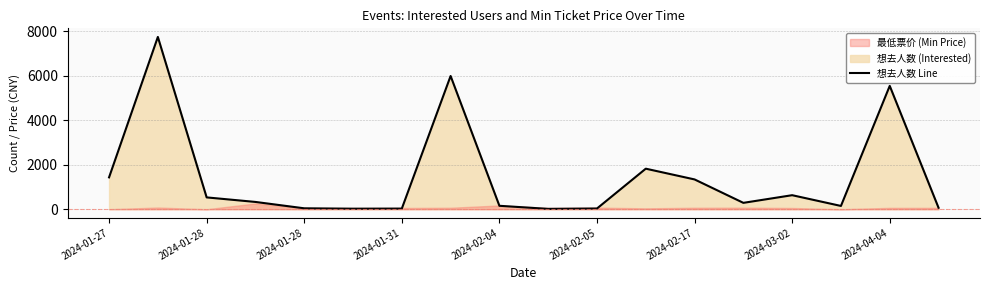

What is the ratio of the value at 17 to the value at 14?

0.1